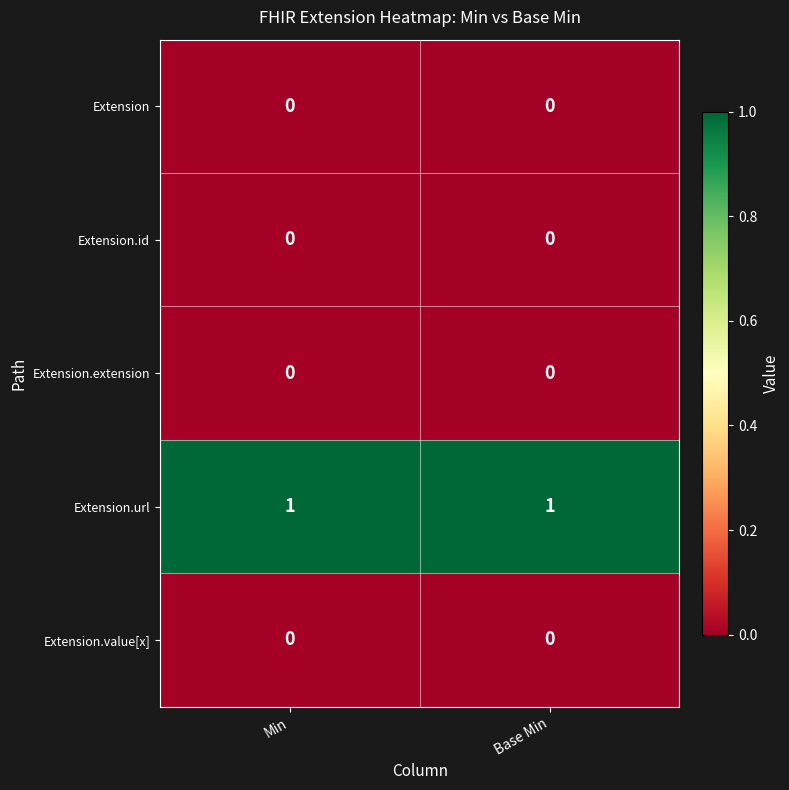

Which series has the largest total across all categories?

Extension.url